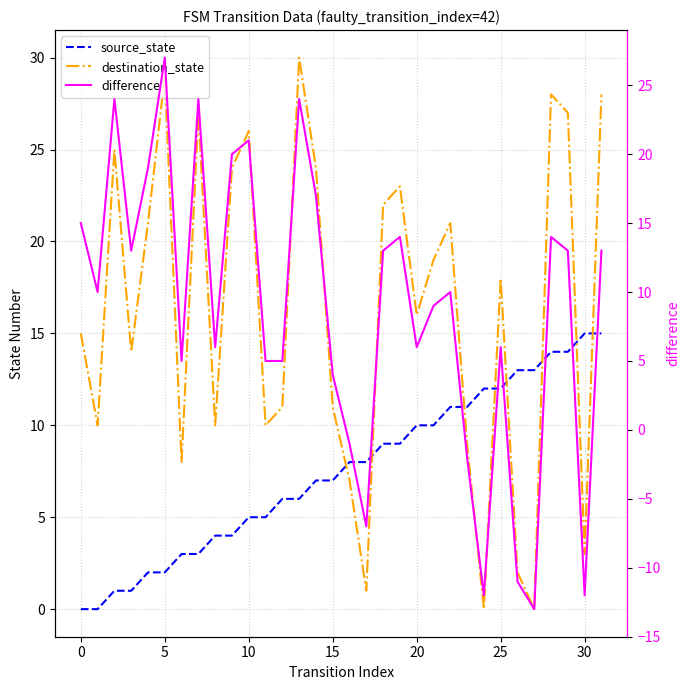

What is the value of the difference point at the 8th from the left?

24